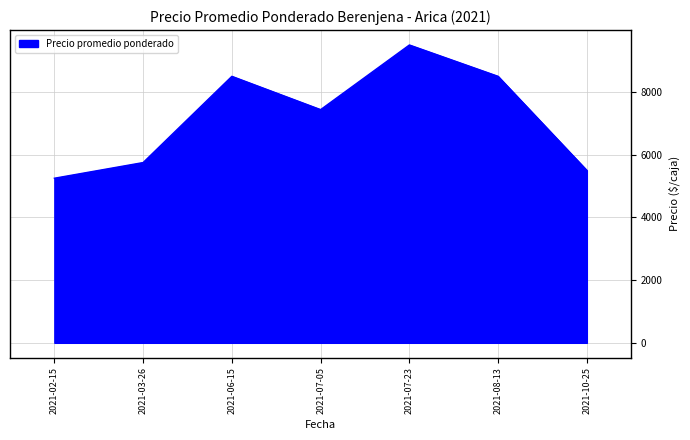

Which label corresponds to the smallest value in the chart?

2021-02-15